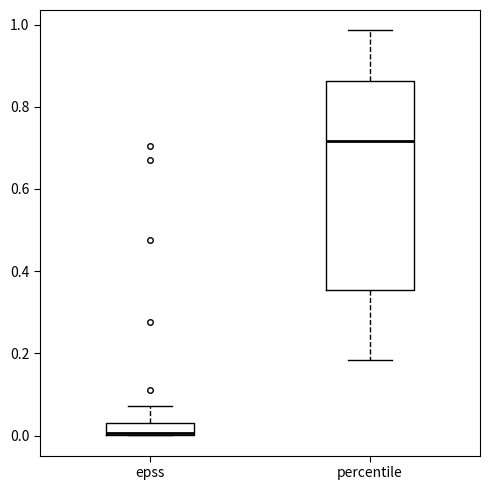

Which box's median line is the lowest?

epss